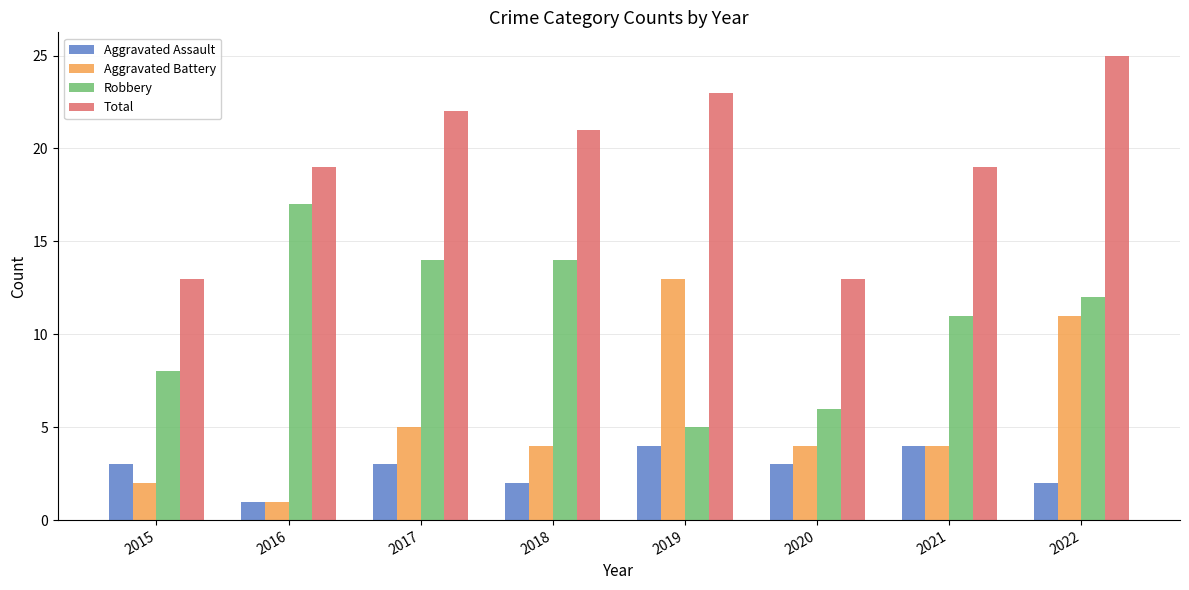

What is the maximum value shown in the chart?

25